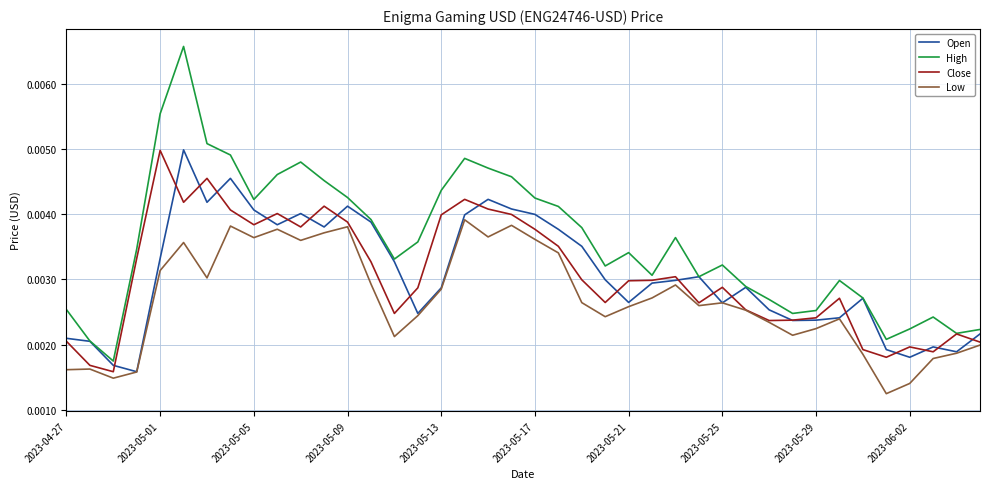

Which series has the largest range (max minus min)?

High